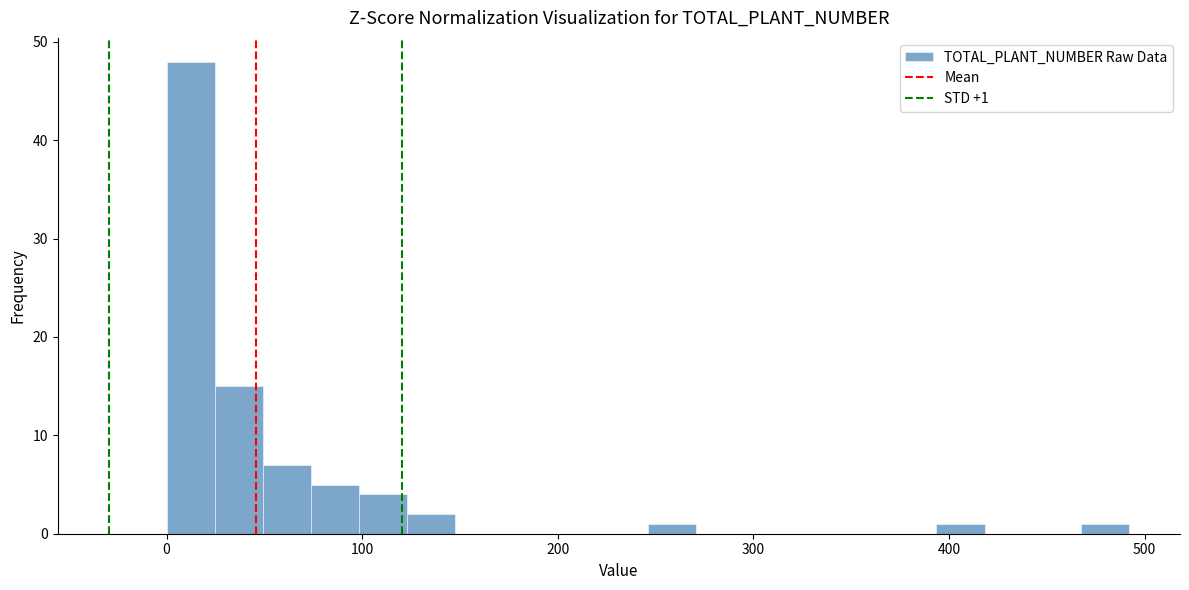

Around what value on the x-axis is the tallest bar? Give the approximate position of its centre, as read against the axis.

10